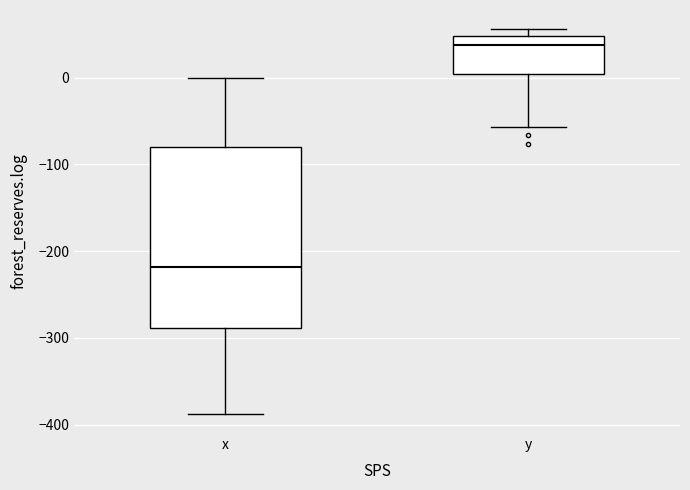

Where does the upper whisker of the box for x end on the y-axis? The values are not printed on the chart, so give them approximately, as read against the axis.

0